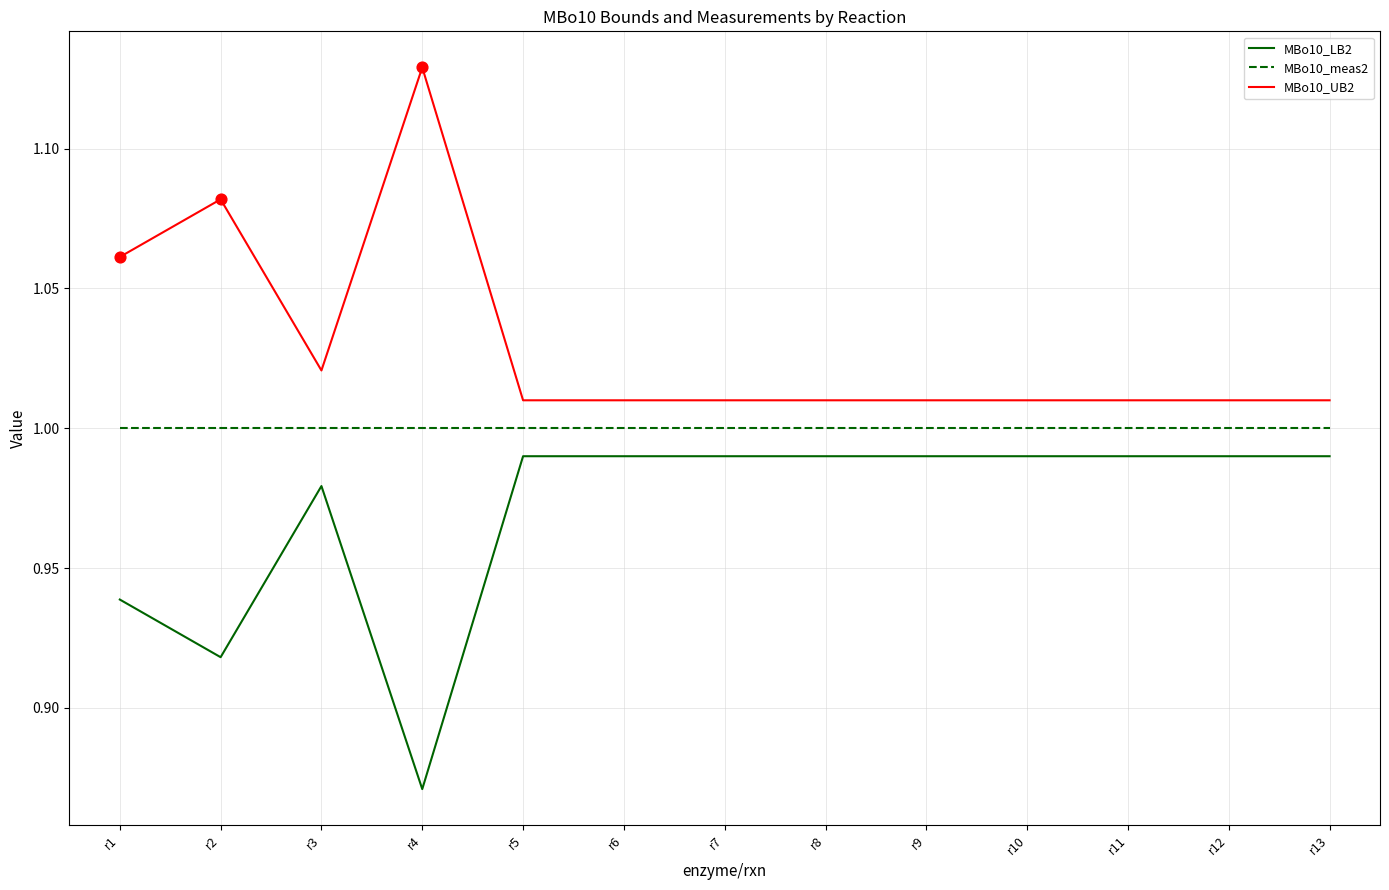

Is the value of MBo10_meas2 at r7 greater than the value of MBo10_LB2 at r4?

Yes